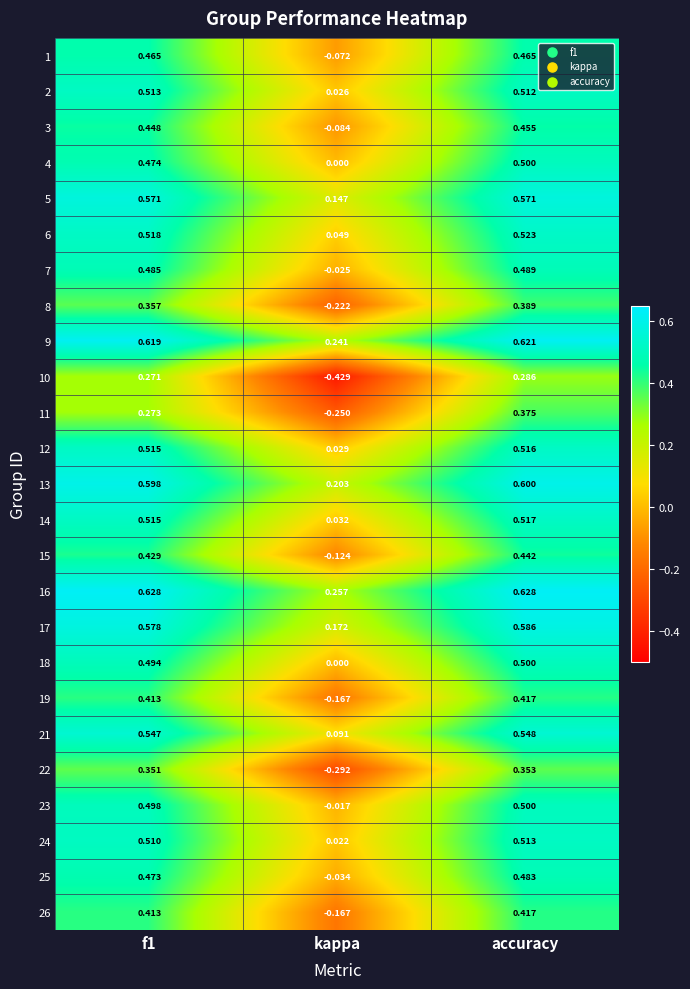

At which label does 26 reach its minimum?

kappa